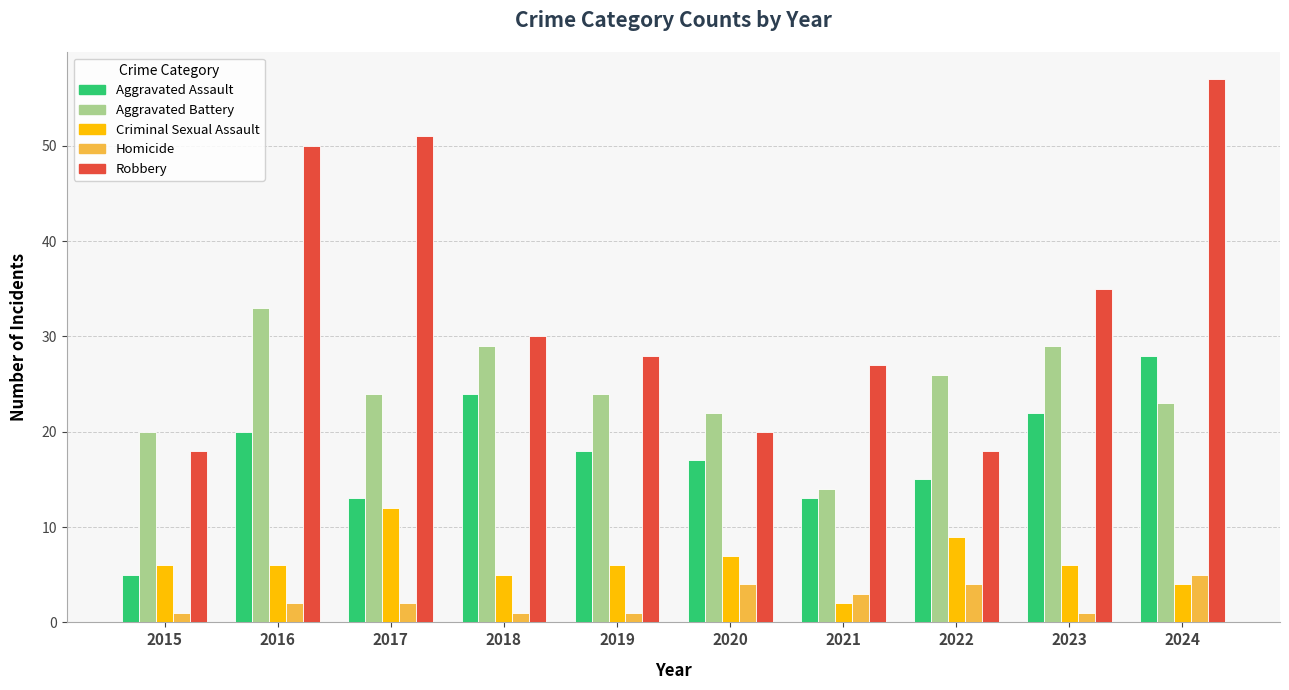

What is the spread (max minus min) of values at 2020?

18